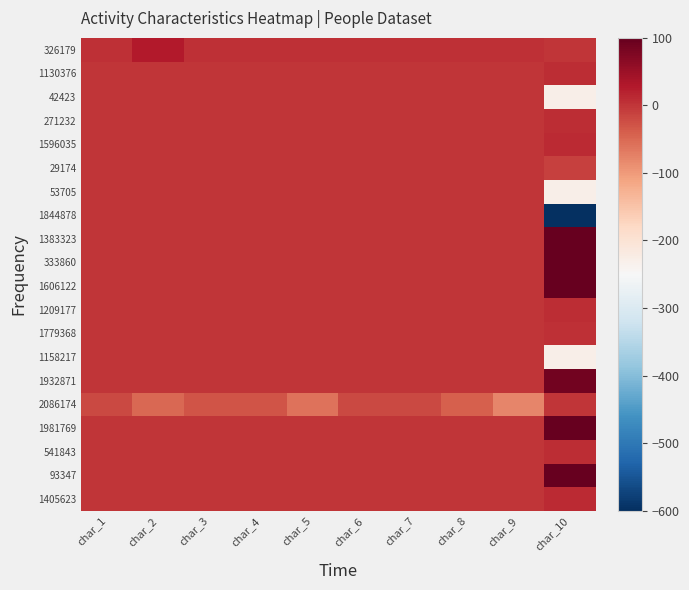

How many series are shown in this chart?

20